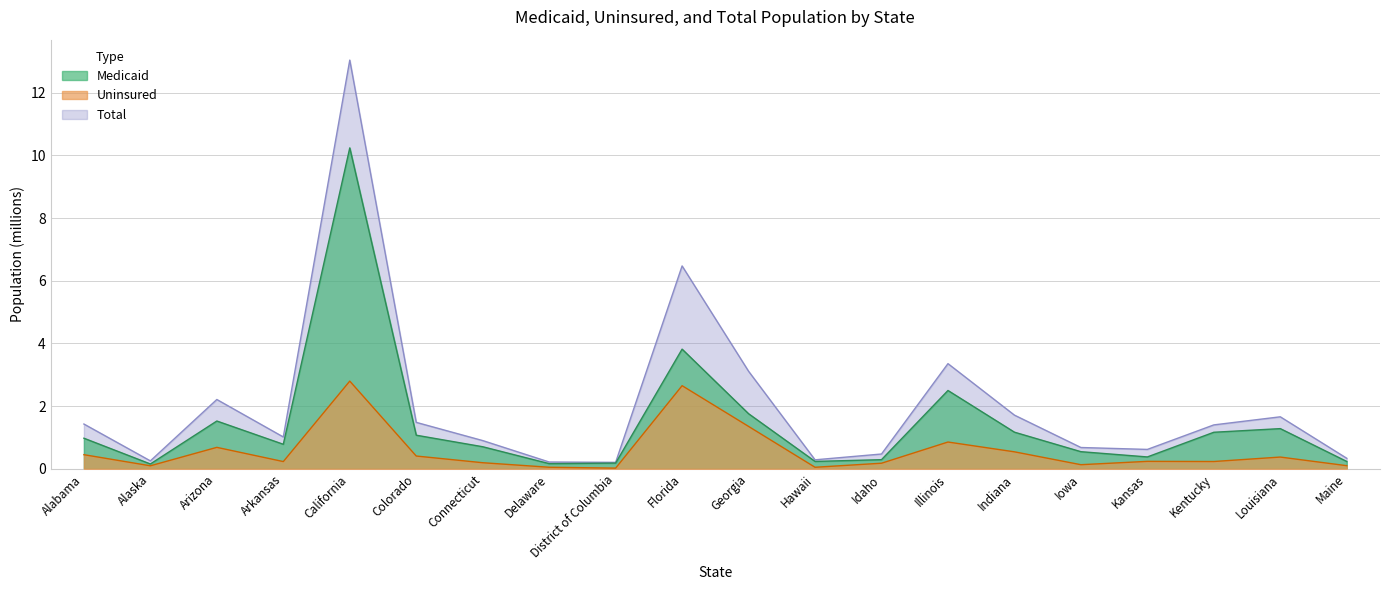

What is the value of the Uninsured point at the 6th from the left?

0.4